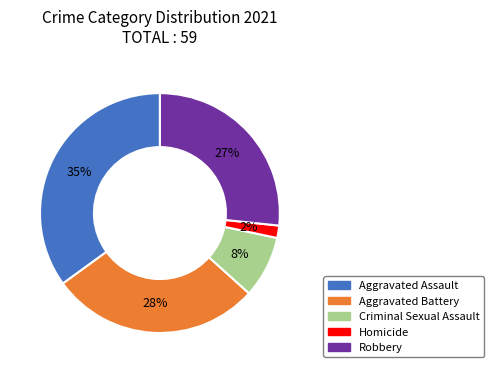

To the nearest percent, what is the combined percentage of Criminal Sexual Assault and Aggravated Assault?

43%